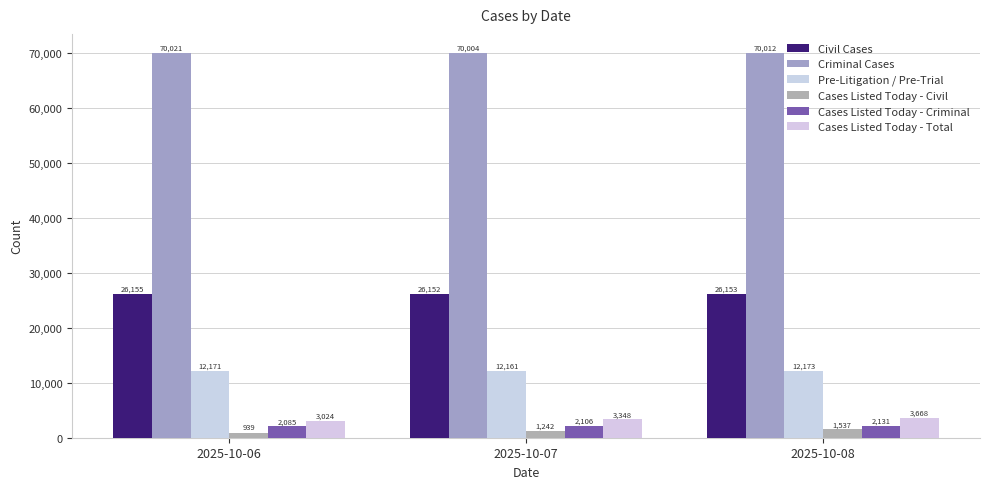

What is the minimum value shown in the chart?

939